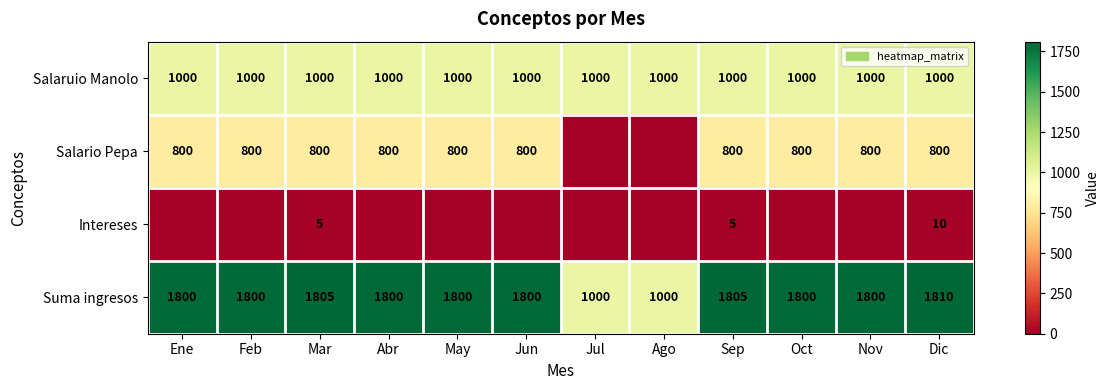

The Salario Pepa series shows 800 at Nov. True or false?

True